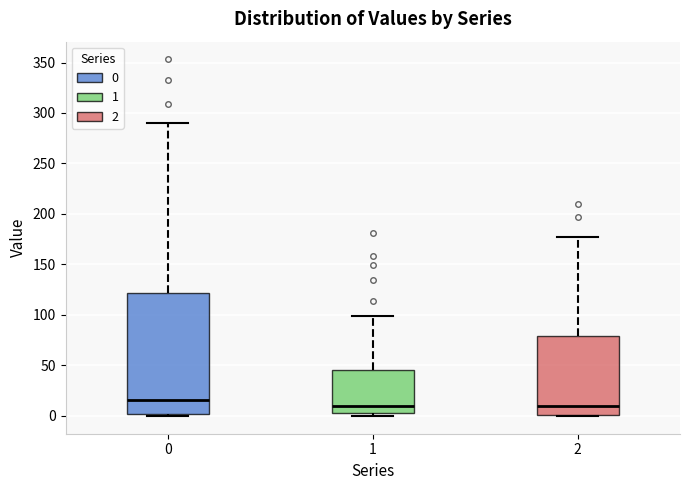

Which box is the tallest, from its lower edge to its upper edge?

0